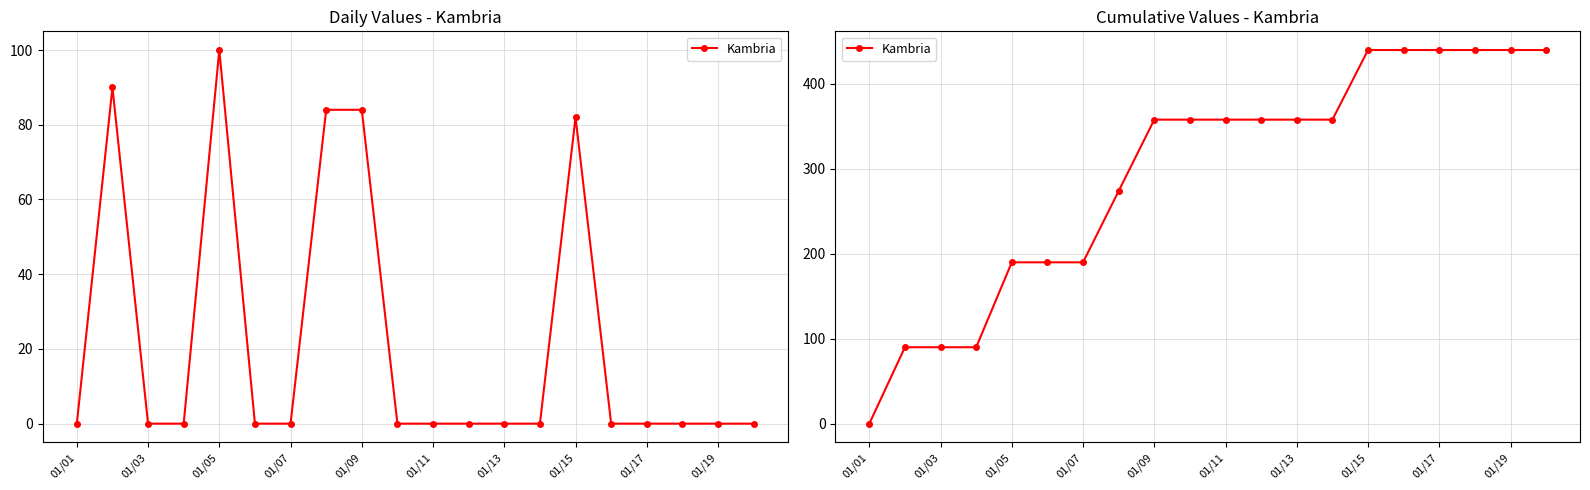

Which has a higher value, 01/07 or 01/09?

01/09